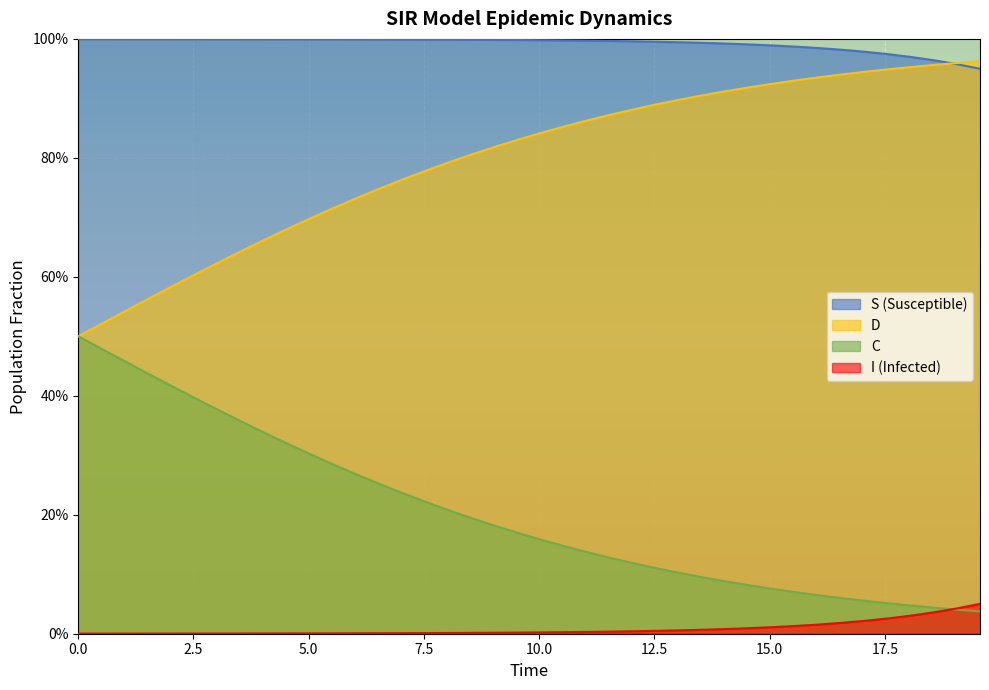

True or false: D and C intersect in this chart.

False